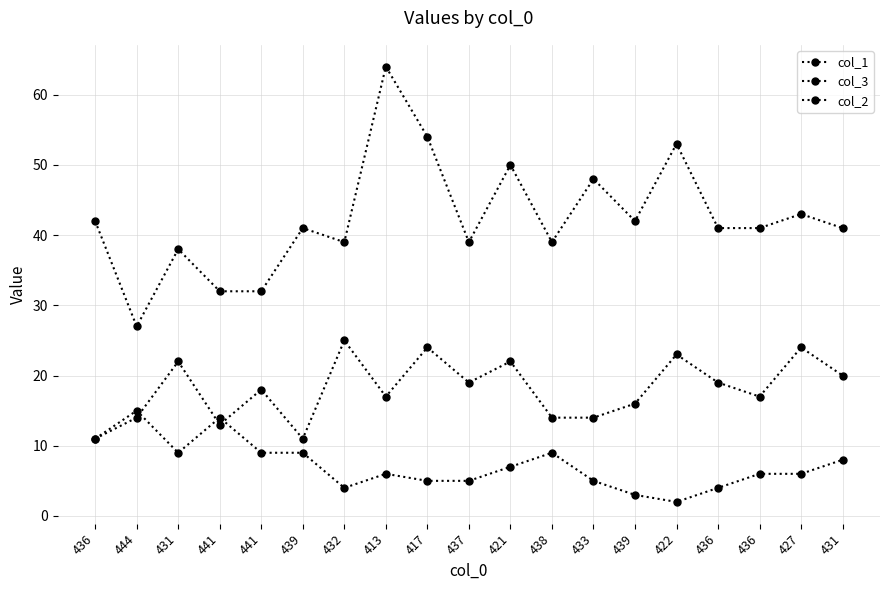

Reading left to right, list all the values displayed in this chart.

col_1: 436=11	444=14	431=22	441=13	441=18	439=11	432=25	413=17	417=24	437=19	421=22	438=14	433=14	439=16	422=23	436=19	436=17	427=24	431=20
col_3: 436=42	444=27	431=38	441=32	441=32	439=41	432=39	413=64	417=54	437=39	421=50	438=39	433=48	439=42	422=53	436=41	436=41	427=43	431=41
col_2: 436=11	444=15	431=9	441=14	441=9	439=9	432=4	413=6	417=5	437=5	421=7	438=9	433=5	439=3	422=2	436=4	436=6	427=6	431=8